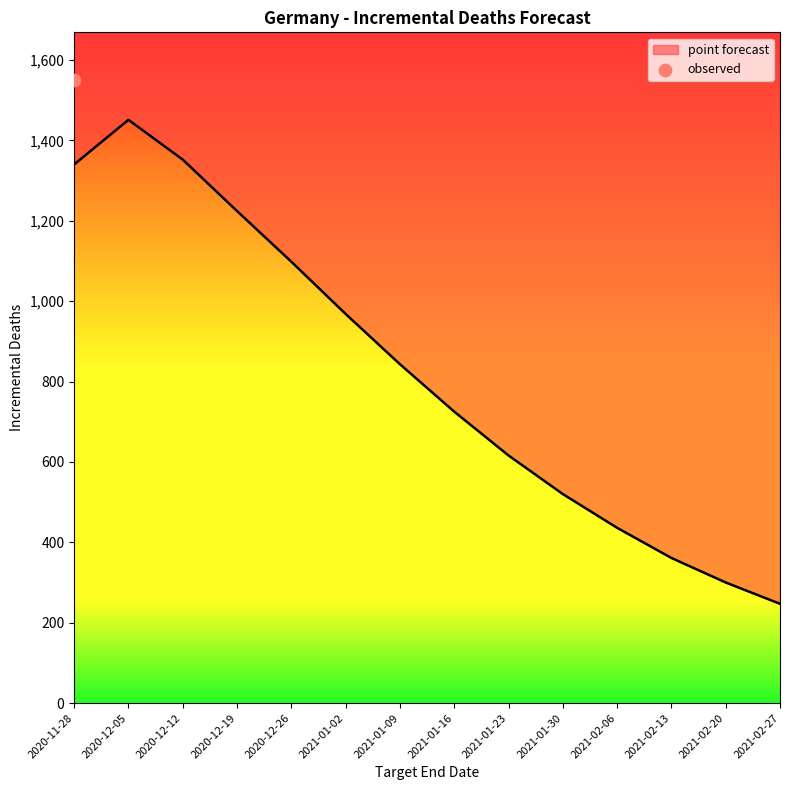

What is the ratio of the value at 2021-01-23 to the value at 2021-02-20?

2.1